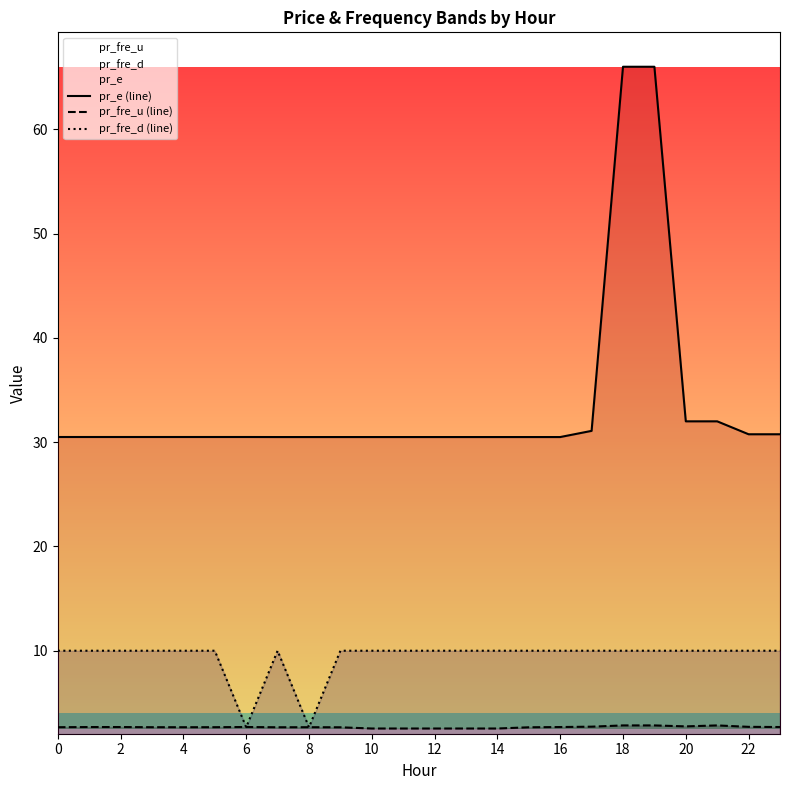

Reading left to right, what are all the values shown in this chart?

pr_fre_u: 0=2.7	1=2.7	2=2.7	3=2.7	4=2.7	5=2.7	6=2.7	7=2.7	8=2.7	9=2.7	10=2.5	11=2.5	12=2.5	13=2.5	14=2.5	15=2.7	16=2.7	17=2.7	18=2.8	19=2.8	20=2.7	21=2.8	22=2.7	23=2.7
pr_e: 0=30.5	1=30.5	2=30.5	3=30.5	4=30.5	5=30.5	6=30.5	7=30.5	8=30.5	9=30.5	10=30.5	11=30.5	12=30.5	13=30.5	14=30.5	15=30.5	16=30.5	17=31.1	18=66.0	19=66.0	20=32.0	21=32.0	22=30.8	23=30.8
pr_fre_d: 0=10.0	1=10.0	2=10.0	3=10.0	4=10.0	5=10.0	6=2.7	7=10.0	8=2.7	9=10.0	10=10.0	11=10.0	12=10.0	13=10.0	14=10.0	15=10.0	16=10.0	17=10.0	18=10.0	19=10.0	20=10.0	21=10.0	22=10.0	23=10.0